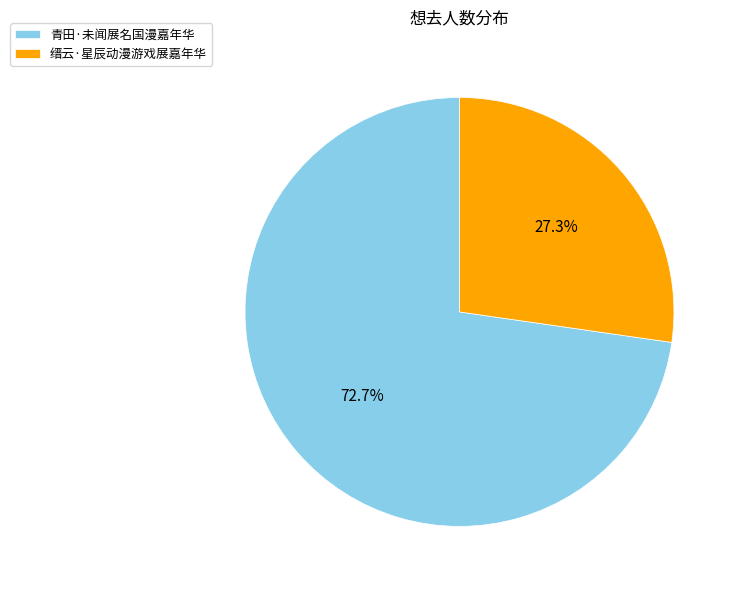

To the nearest percent, what percentage of the pie is 缙云·星辰动漫游戏展嘉年华?

27%